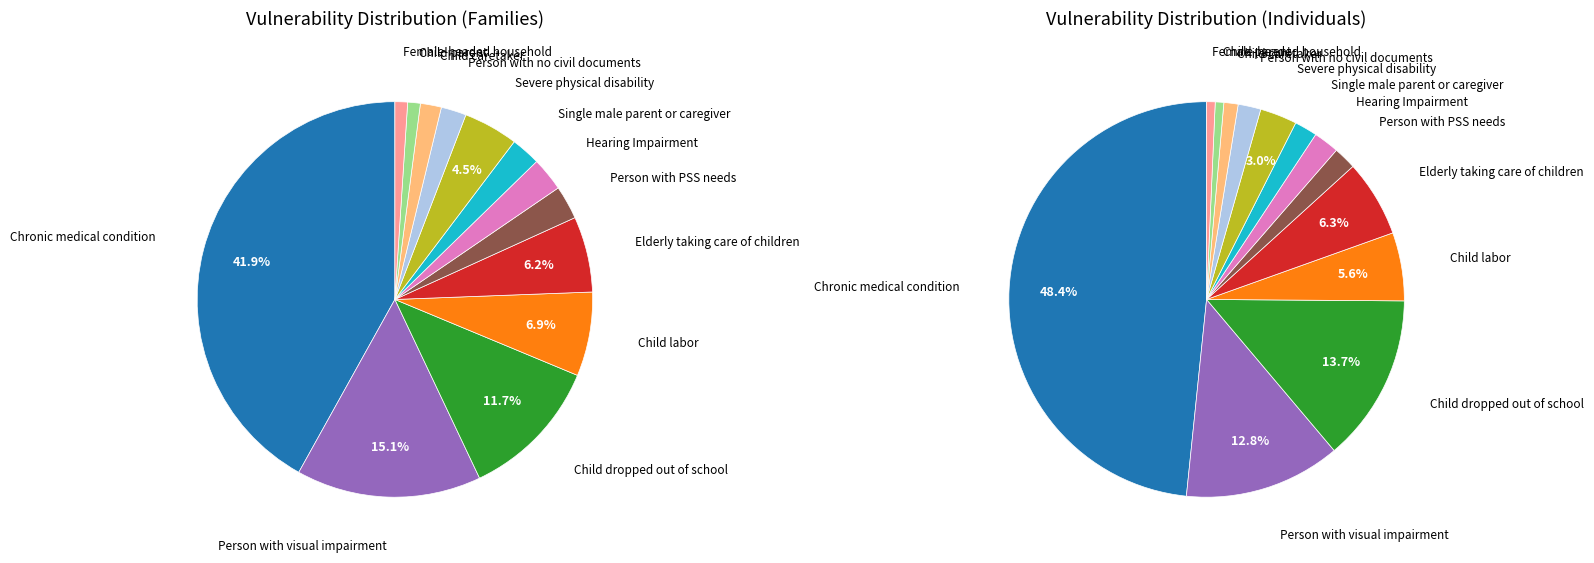

What percentage is the Child caretaker slice, to the nearest percent?

2%